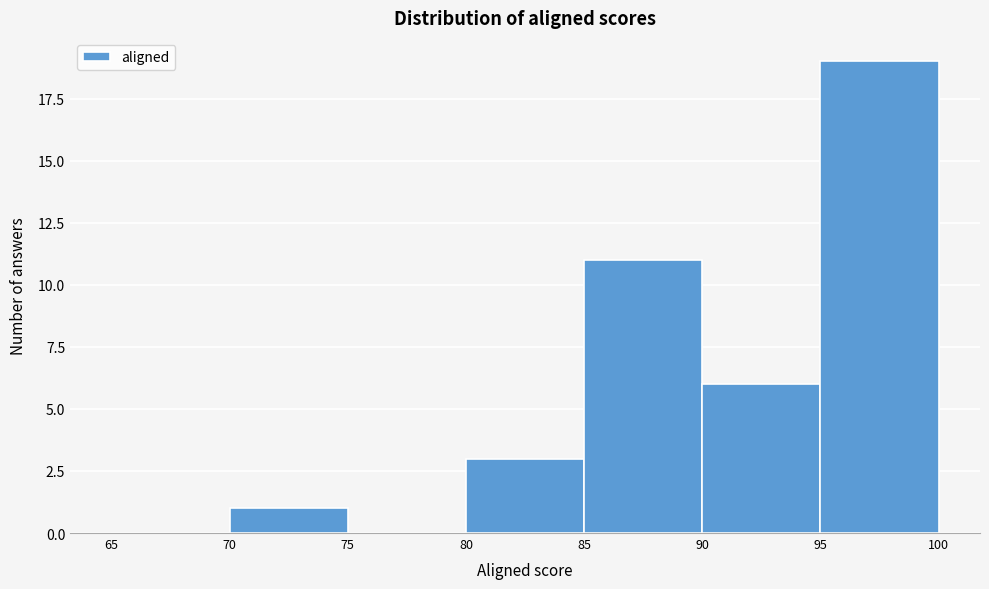

Reading left to right, list every bar in this chart as the range it spans on the x-axis followed by its height. The values are not printed on the chart, so give them approximately, as read against the axis.

65 to 70: 0
70 to 75: 1
75 to 80: 0
80 to 85: 3
85 to 90: 11
90 to 95: 6
95 to 100: 19